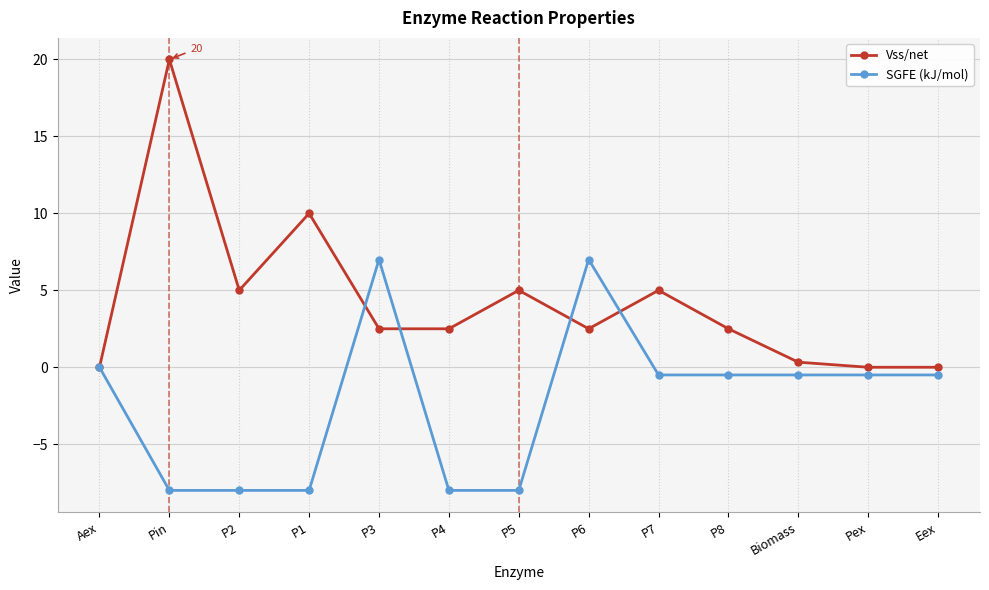

Rank the series at P7 from lowest to highest value.

SGFE (kJ/mol), Vss/net